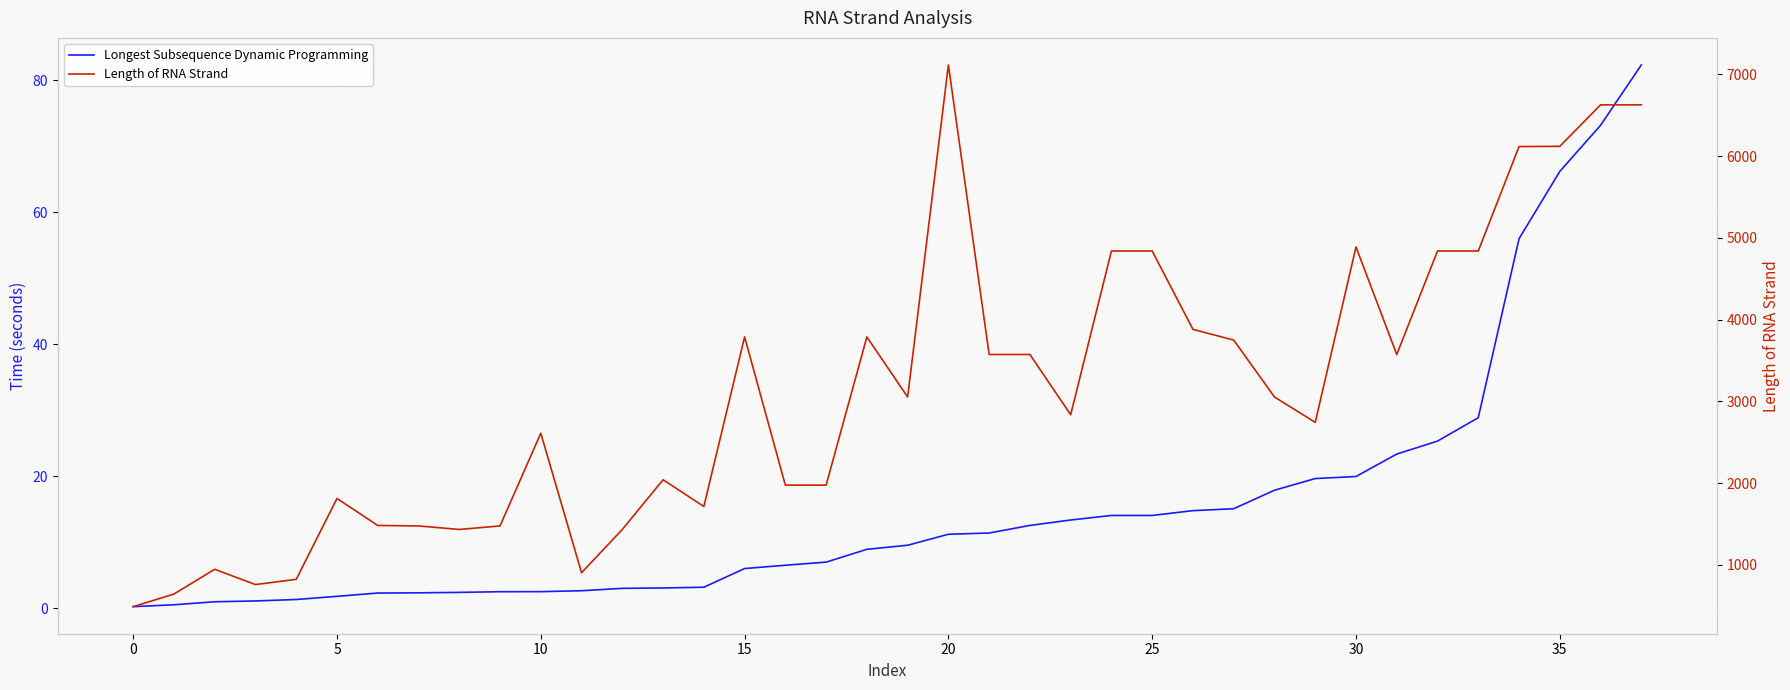

Rank the series at 22 from highest to lowest value.

Length of RNA Strand, Longest Subsequence Dynamic Programming